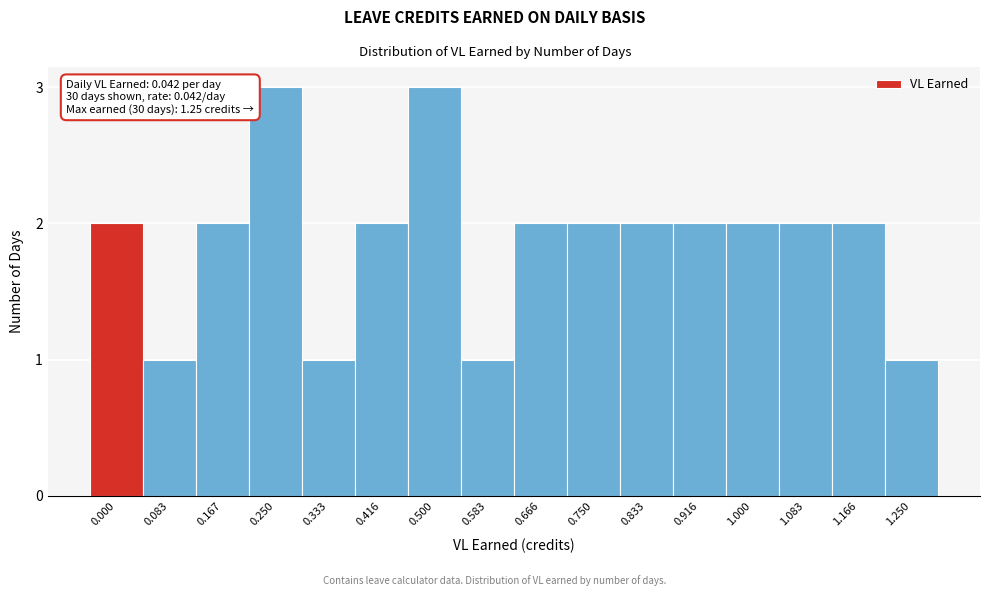

Reading left to right, transcribe all the data shown in this chart.

0.000=2	0.083=1	0.167=2	0.250=3	0.333=1	0.416=2	0.500=3	0.583=1	0.666=2	0.750=2	0.833=2	0.916=2	1.000=2	1.083=2	1.166=2	1.250=1